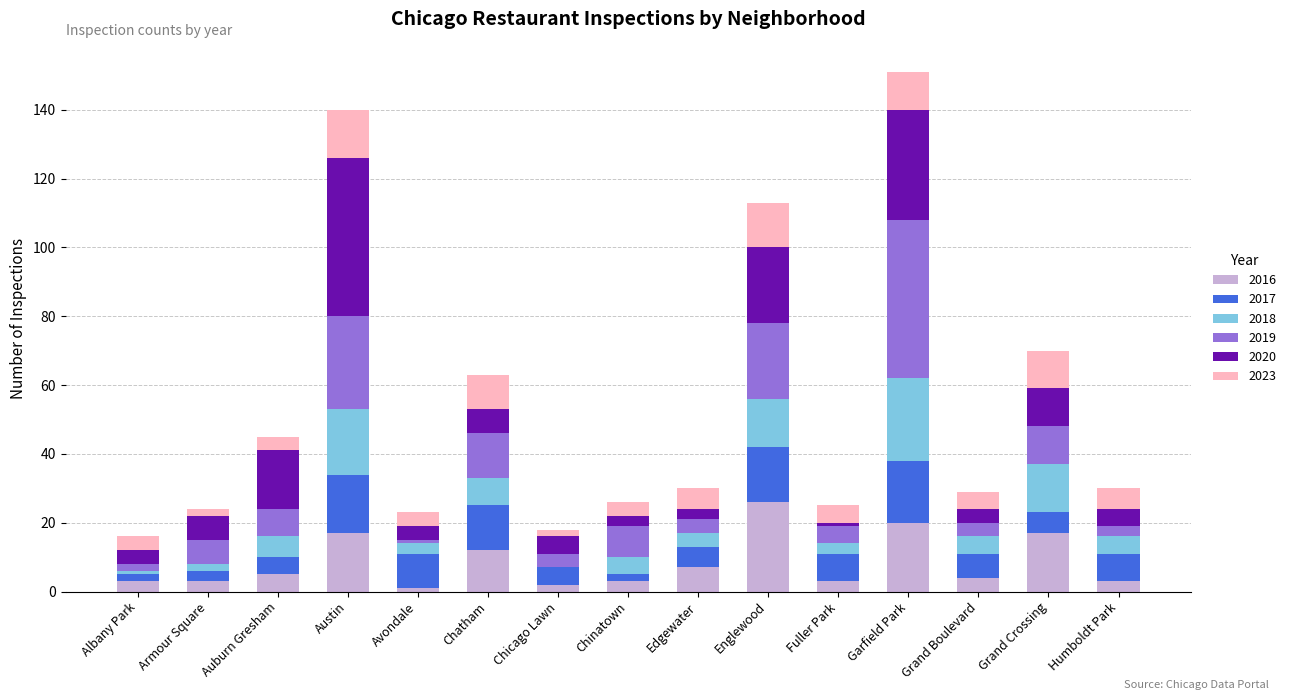

How many categories are shown in the chart?

15